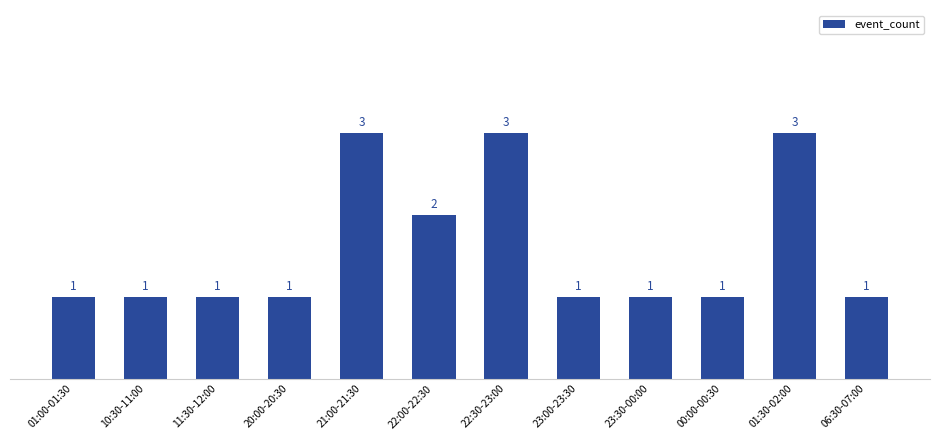

What is the difference between the second highest and second lowest values?

2